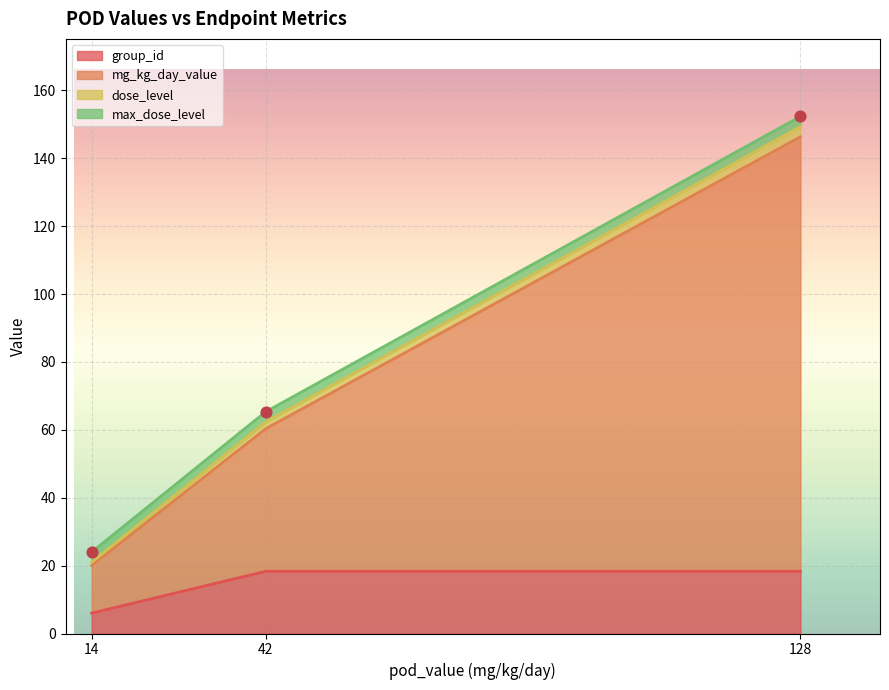

At which category is the sum across all series the highest?

128